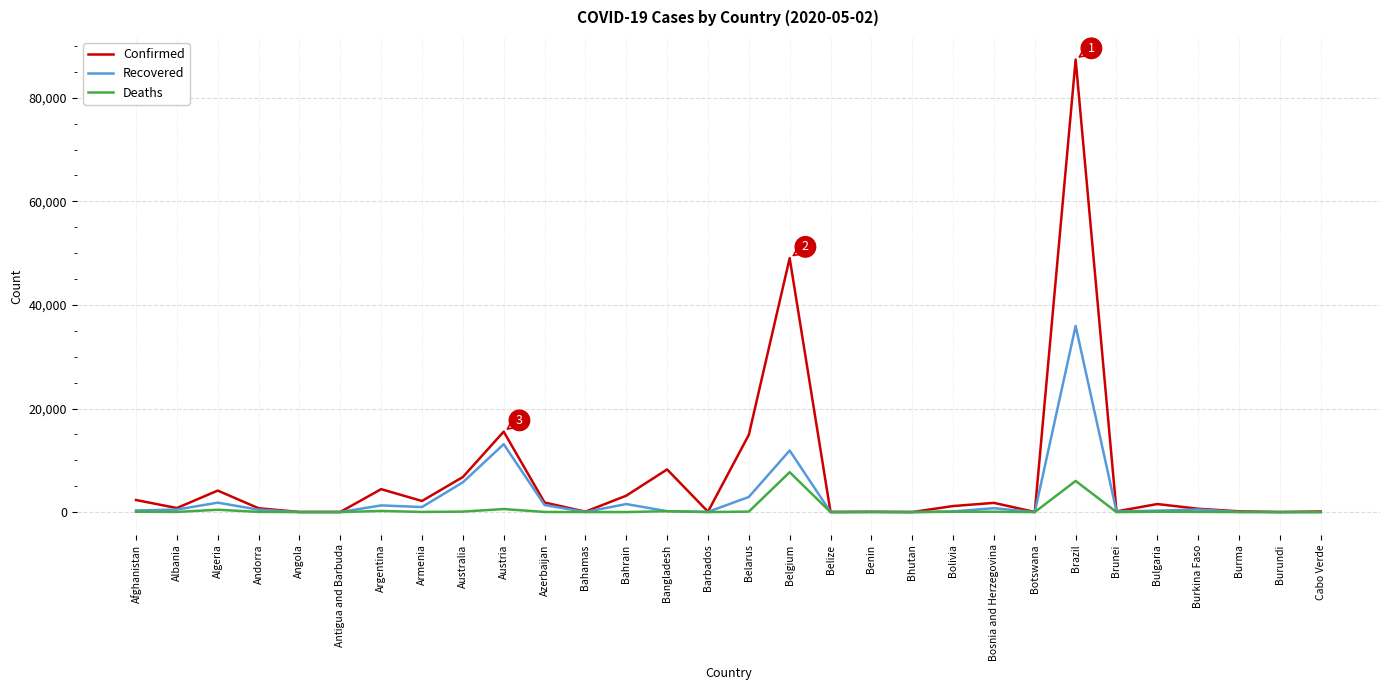

Between Albania and Belarus, which series saw the biggest shift?

Confirmed